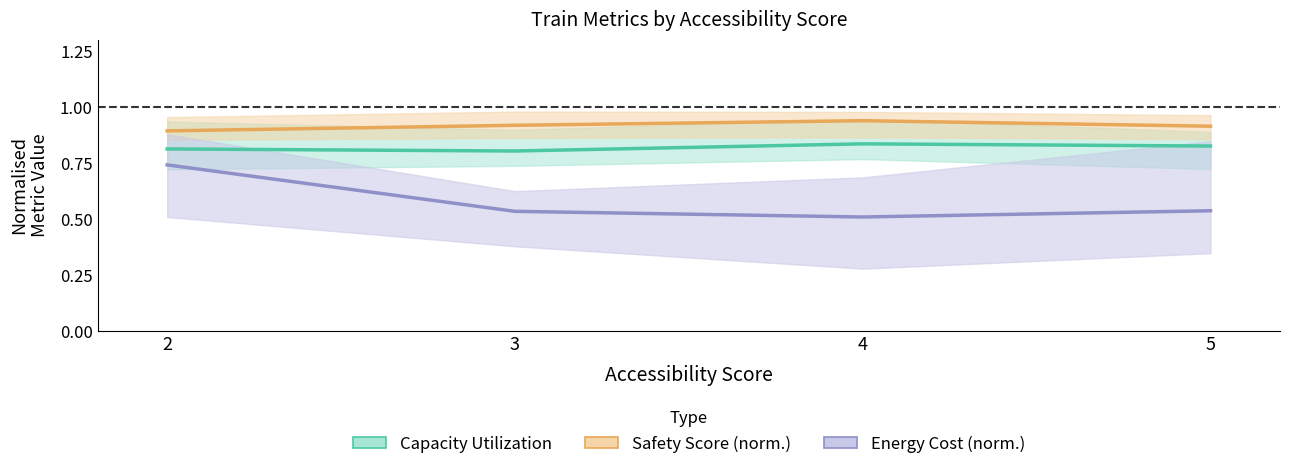

True or false: Energy Cost (norm.) and Capacity Utilization cross at least once.

False